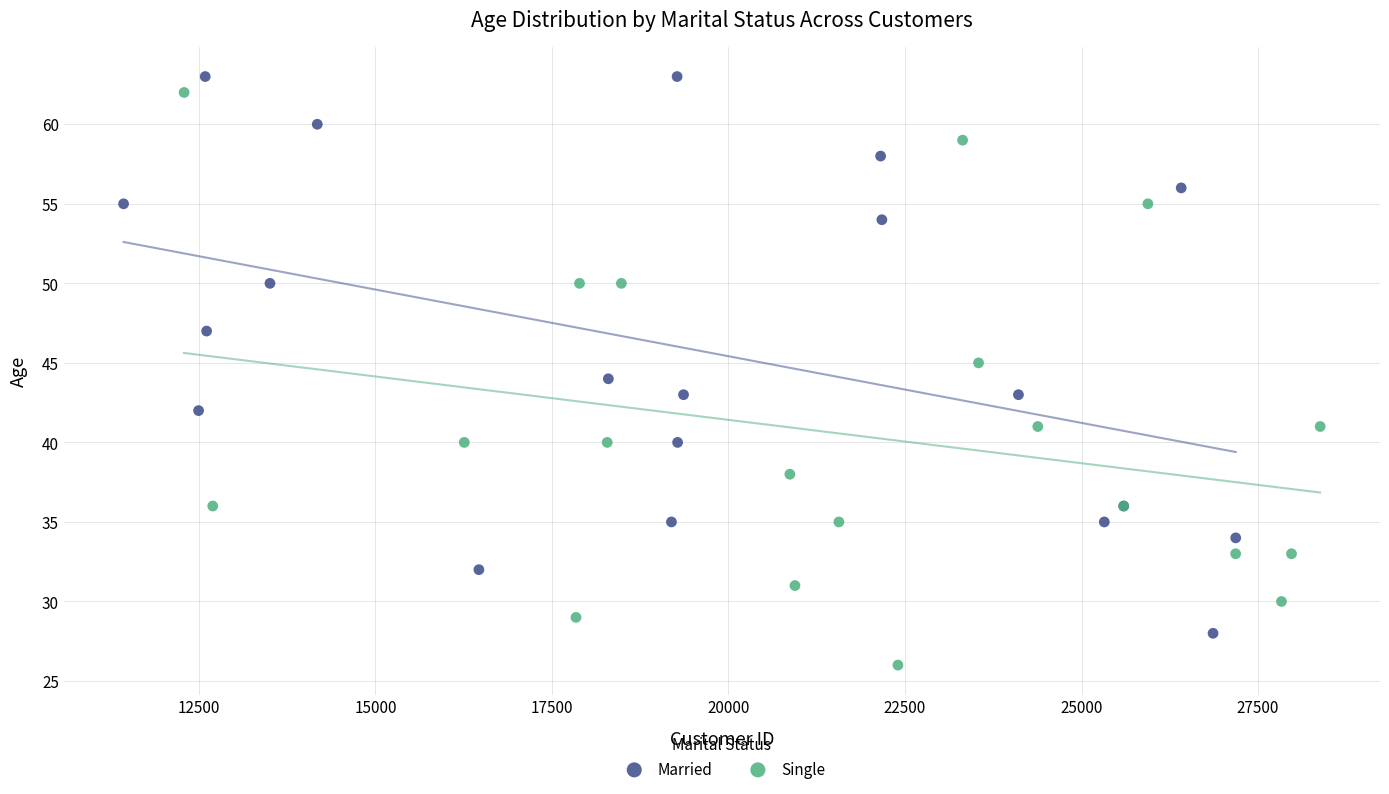

What are all the series names shown in the legend?

Married, Single